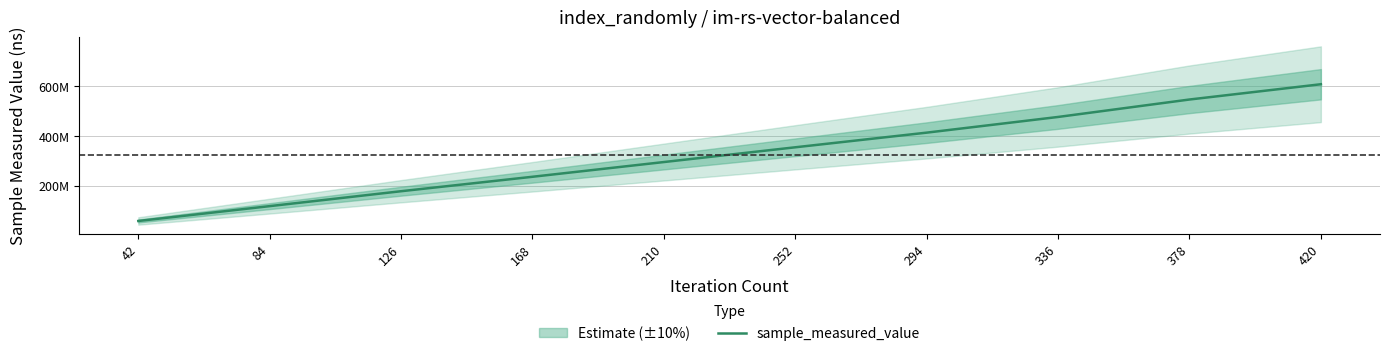

Rank the categories by value from highest to lowest.

420, 378, 336, 294, 252, 210, 168, 126, 84, 42